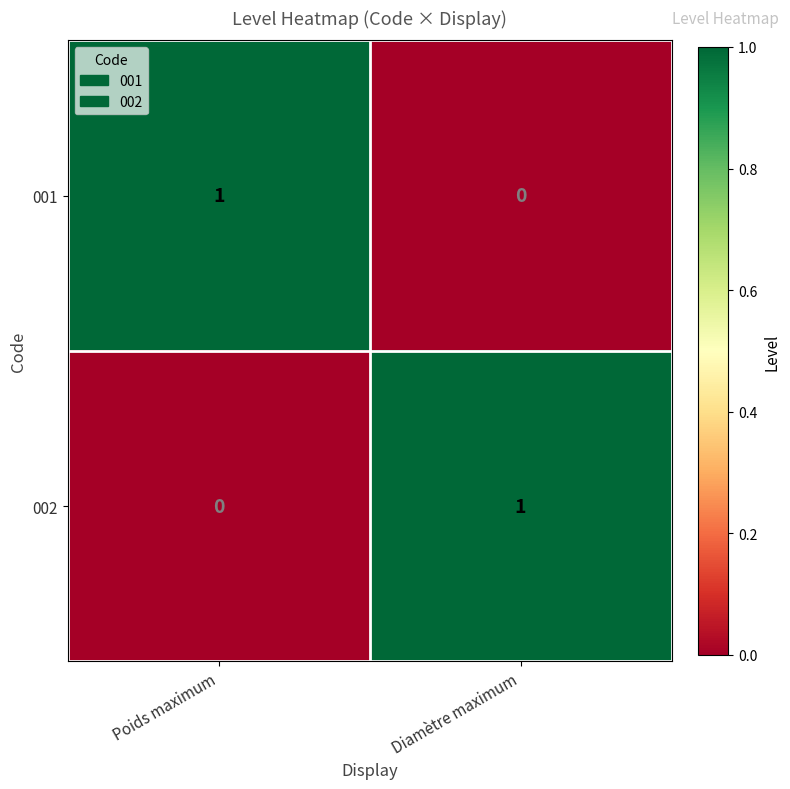

True or false: 001 has a value of 1 at Poids maximum.

True